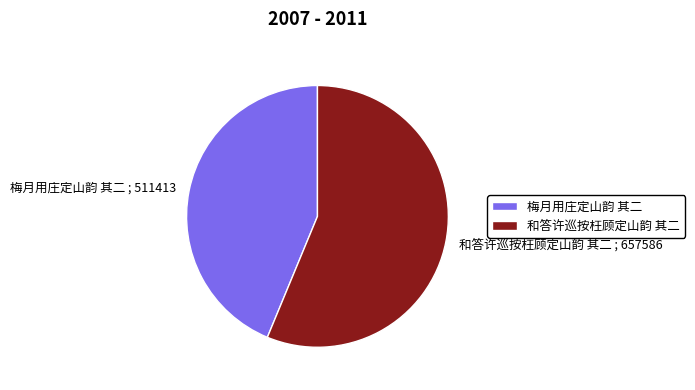

How many slices are in this pie chart?

2